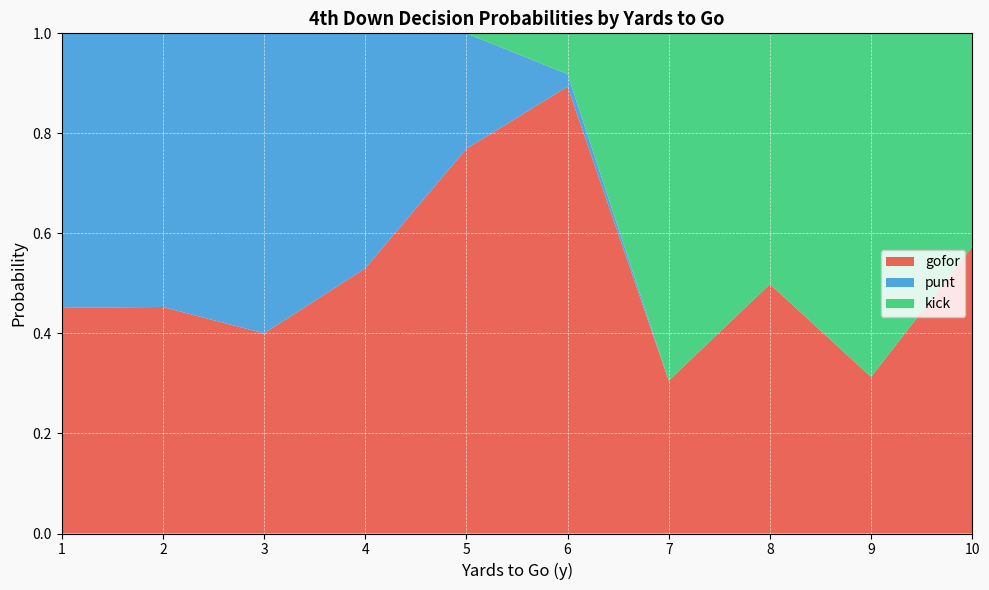

What is the total value across all series at 4?

1.0